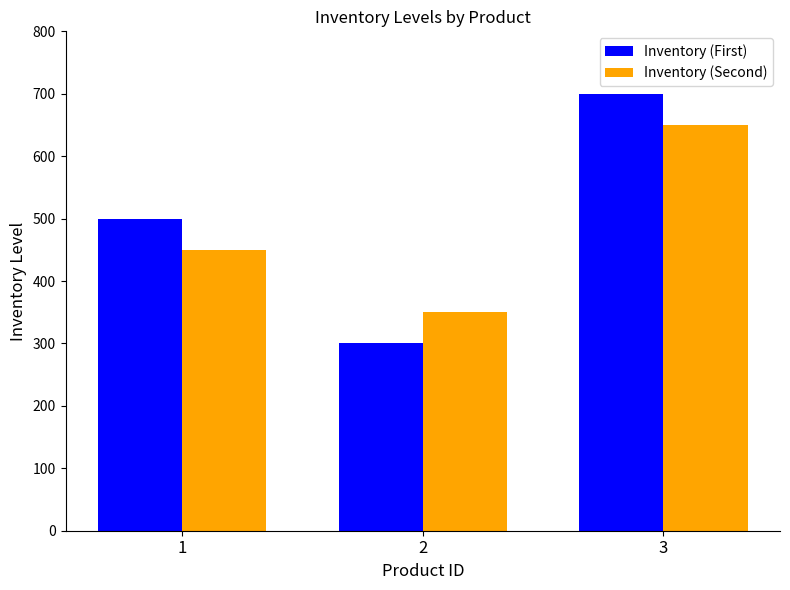

How many bars are there in each group?

2